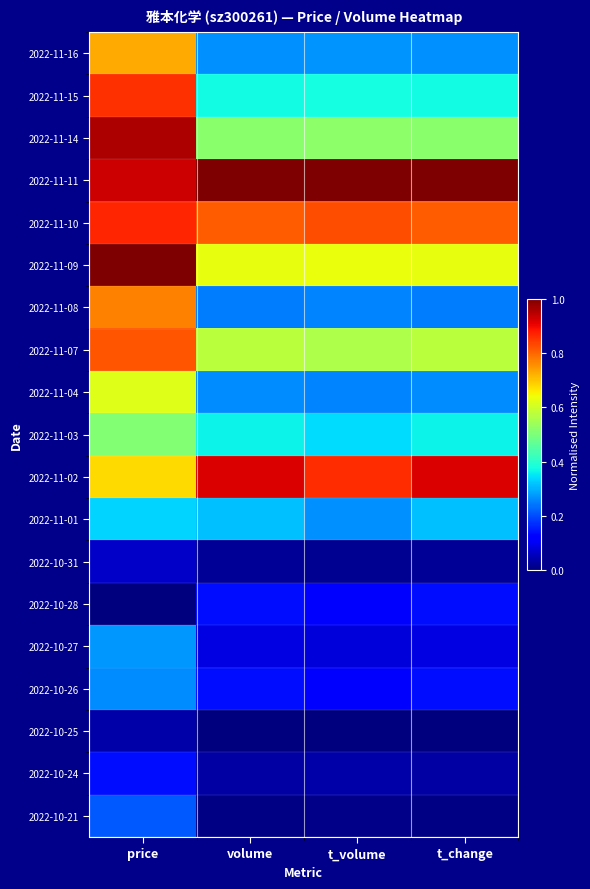

Reading left to right, what are all the values shown in this chart?

2022-11-16: price=0.7	volume=0.3	t_volume=0.3	t_change=0.3
2022-11-15: price=0.9	volume=0.4	t_volume=0.4	t_change=0.4
2022-11-14: price=1.0	volume=0.5	t_volume=0.5	t_change=0.5
2022-11-11: price=0.9	volume=1.0	t_volume=1.0	t_change=1.0
2022-11-10: price=0.9	volume=0.8	t_volume=0.8	t_change=0.8
2022-11-09: price=1.0	volume=0.6	t_volume=0.6	t_change=0.6
2022-11-08: price=0.8	volume=0.2	t_volume=0.3	t_change=0.2
2022-11-07: price=0.8	volume=0.6	t_volume=0.6	t_change=0.6
2022-11-04: price=0.6	volume=0.3	t_volume=0.3	t_change=0.3
2022-11-03: price=0.5	volume=0.4	t_volume=0.3	t_change=0.4
2022-11-02: price=0.7	volume=0.9	t_volume=0.9	t_change=0.9
2022-11-01: price=0.3	volume=0.3	t_volume=0.3	t_change=0.3
2022-10-31: price=0.1	volume=0.0	t_volume=0.0	t_change=0.0
2022-10-28: price=0.0	volume=0.1	t_volume=0.1	t_change=0.1
2022-10-27: price=0.3	volume=0.1	t_volume=0.1	t_change=0.1
2022-10-26: price=0.3	volume=0.1	t_volume=0.1	t_change=0.1
2022-10-25: price=0.0	volume=0.0	t_volume=0.0	t_change=0.0
2022-10-24: price=0.1	volume=0.0	t_volume=0.0	t_change=0.0
2022-10-21: price=0.2	volume=0.0	t_volume=0.0	t_change=0.0